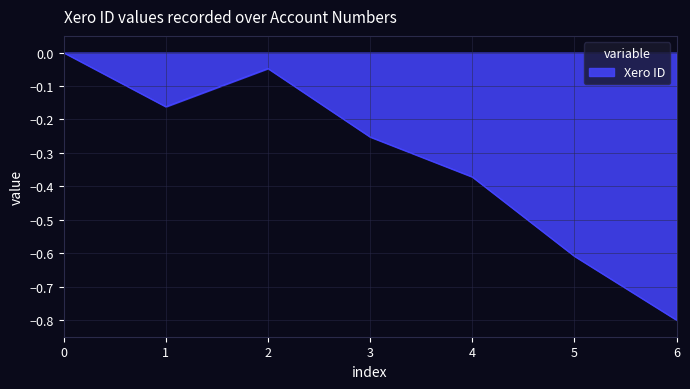

What is the change in value from 0 to 5?

-0.6